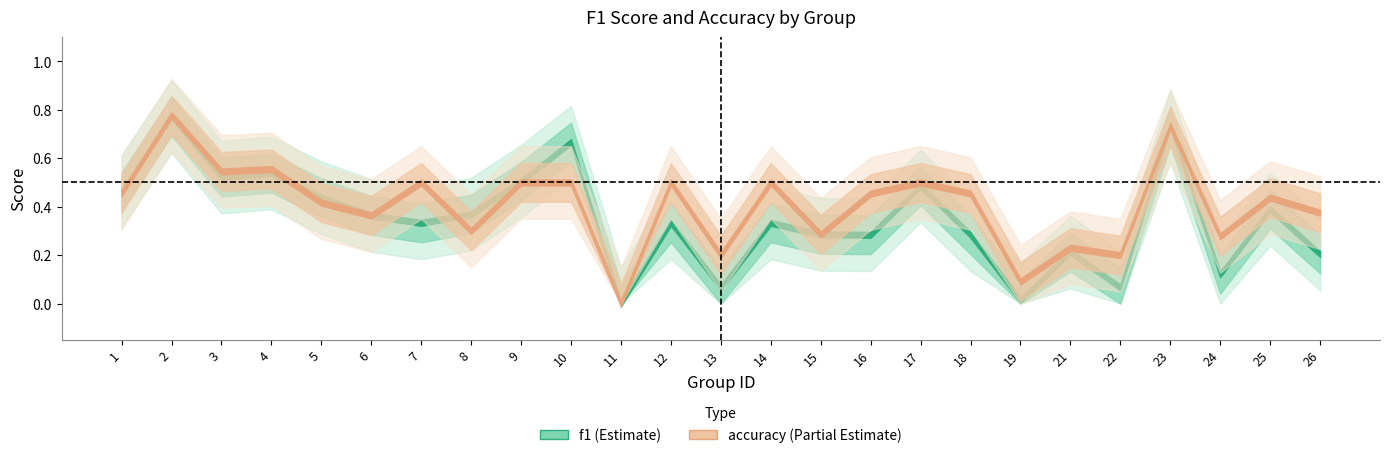

Reading left to right, extract all data points from this chart.

f1: 0.5	0.8	0.5	0.5	0.4	0.4	0.3	0.4	0.5	0.7	0.0	0.3	0.1	0.3	0.3	0.3	0.5	0.3	0.0	0.2	0.1	0.7	0.1	0.4	0.2
accuracy: 0.5	0.8	0.5	0.6	0.4	0.4	0.5	0.3	0.5	0.5	0.0	0.5	0.2	0.5	0.3	0.5	0.5	0.5	0.1	0.2	0.2	0.7	0.3	0.4	0.4